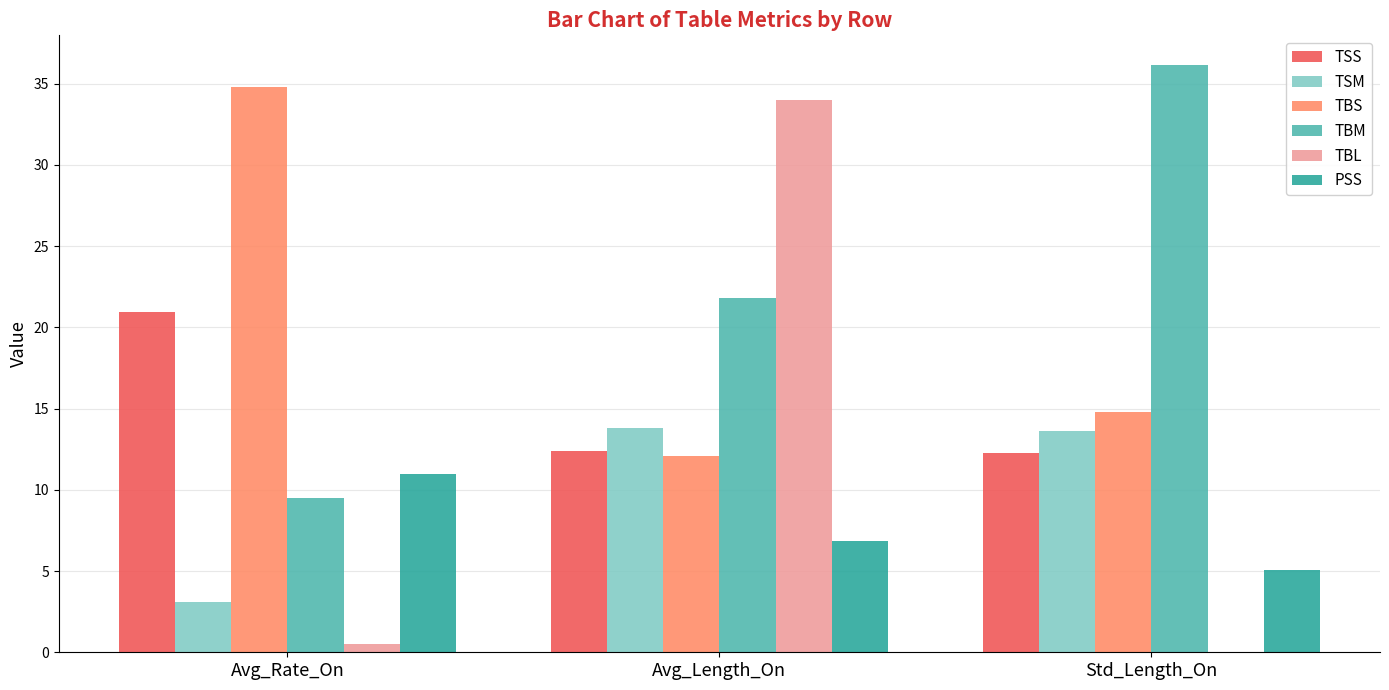

What is the greatest value displayed?

36.2